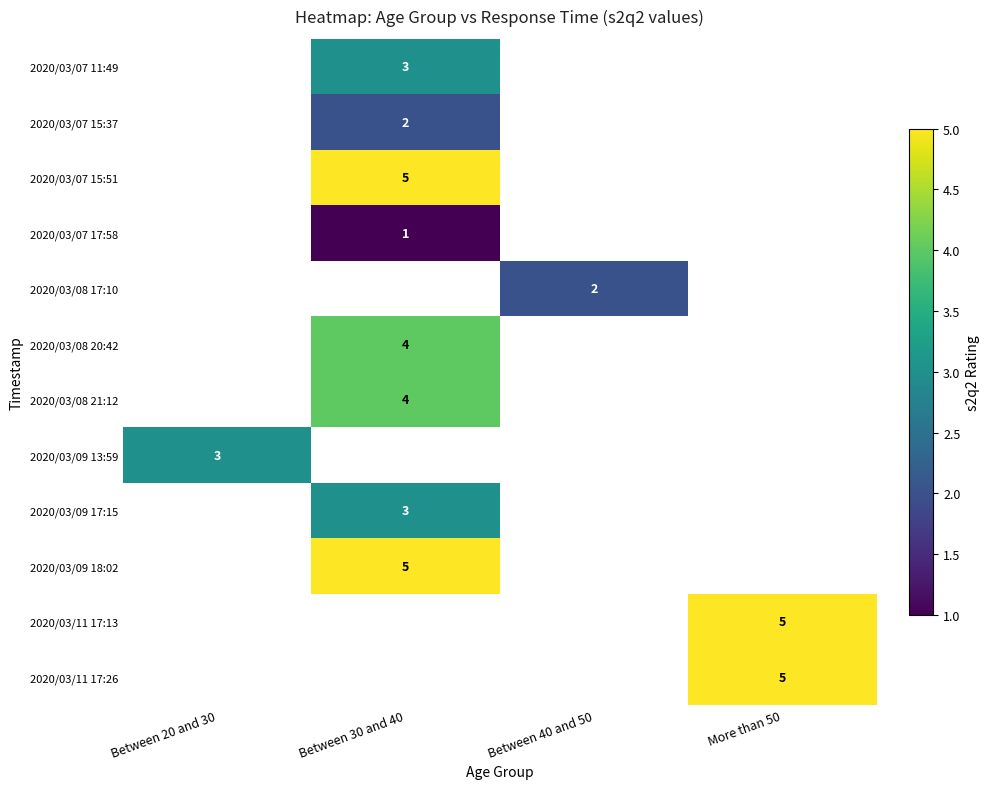

What is the spread (max minus min) of values at Between 30 and 40?

4.0